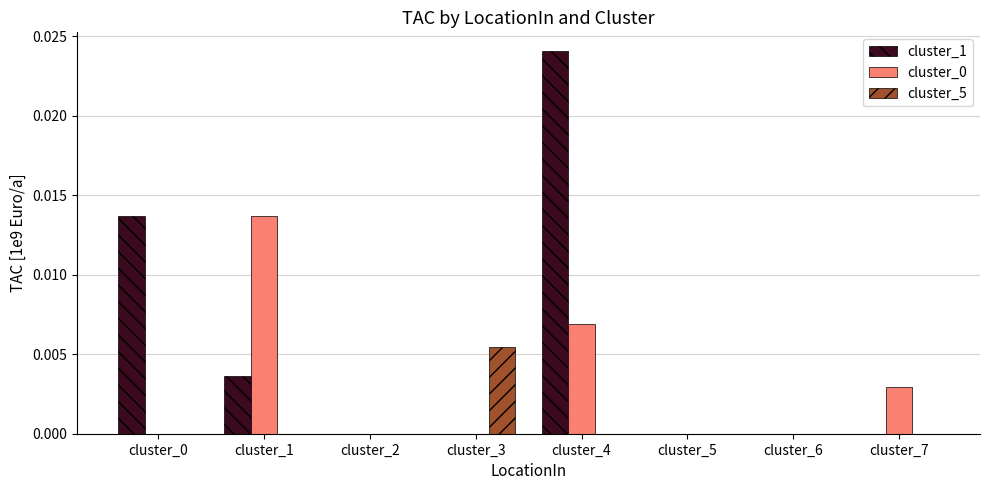

How many categories are shown in the chart?

8